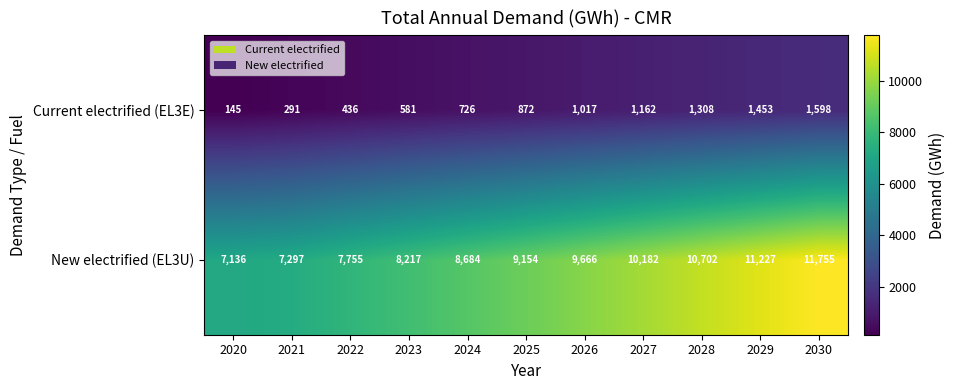

Reading left to right, transcribe all the data shown in this chart.

Current electrified (EL3E): 145	291	436	581	726	872	1017	1162	1308	1453	1598
New electrified (EL3U): 7136	7297	7755	8217	8684	9154	9666	10182	10702	11227	11755